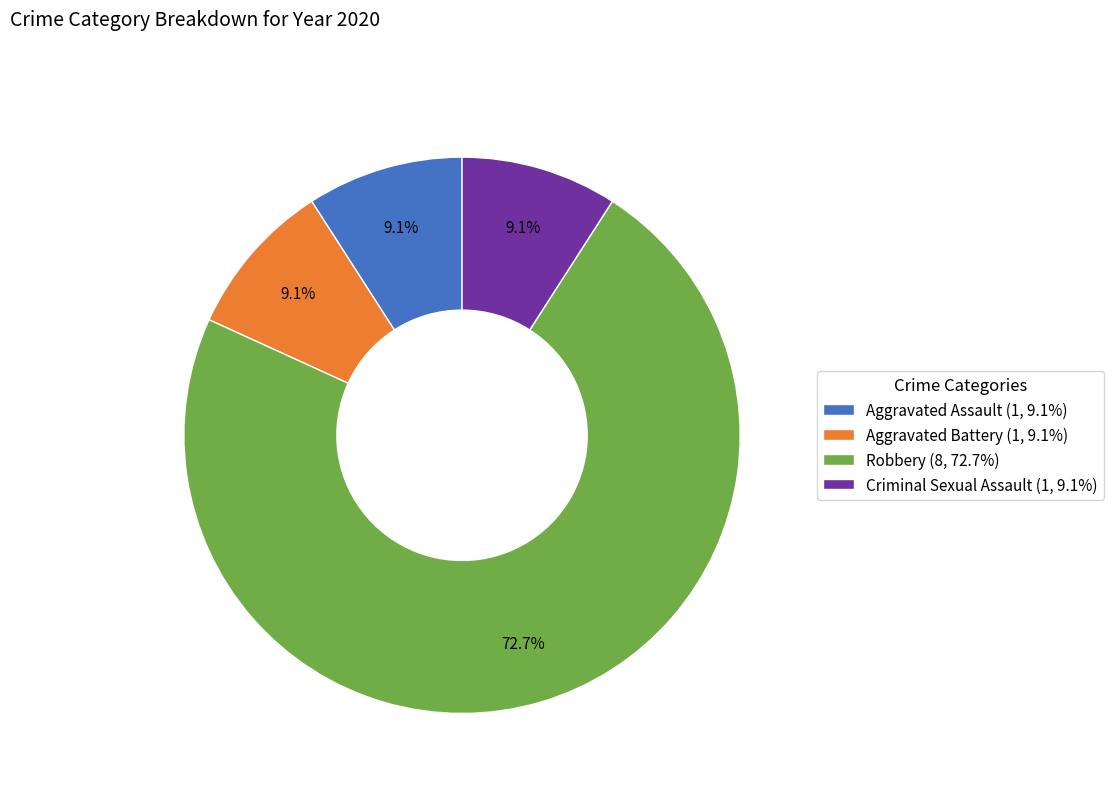

How much of the chart is everything except Criminal Sexual Assault (1, 9.1%)?

90.9%